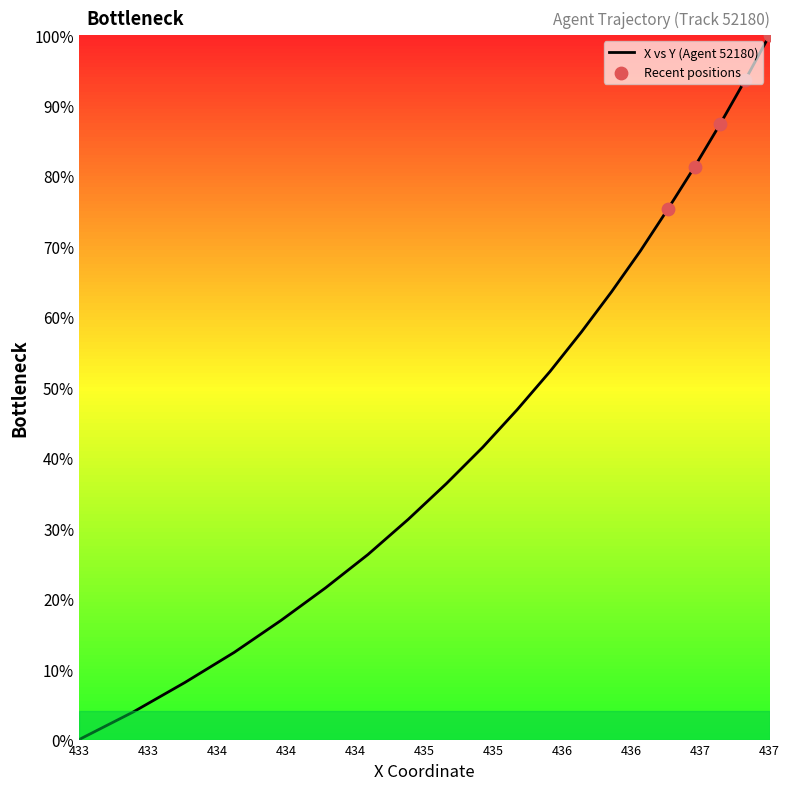

What is the difference between the maximum and minimum values?

100.0